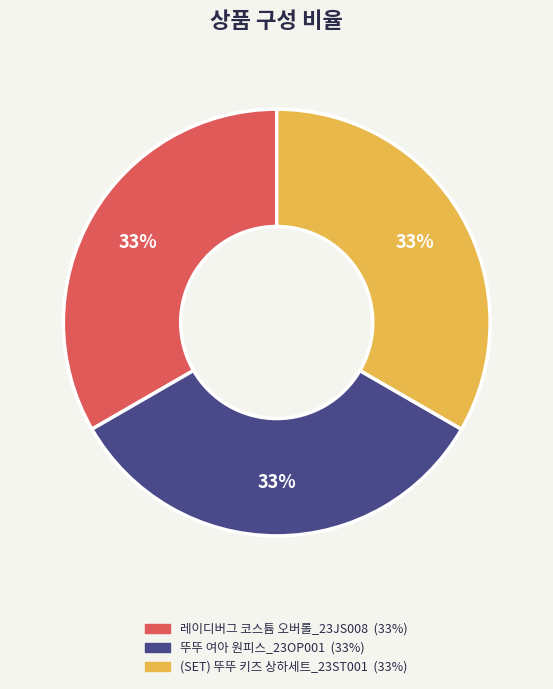

What is the ratio of the value at 레이디버그 코스튬 오버롤_23JS008 to the value at 뚜뚜 여아 원피스_23OP001?

1.0